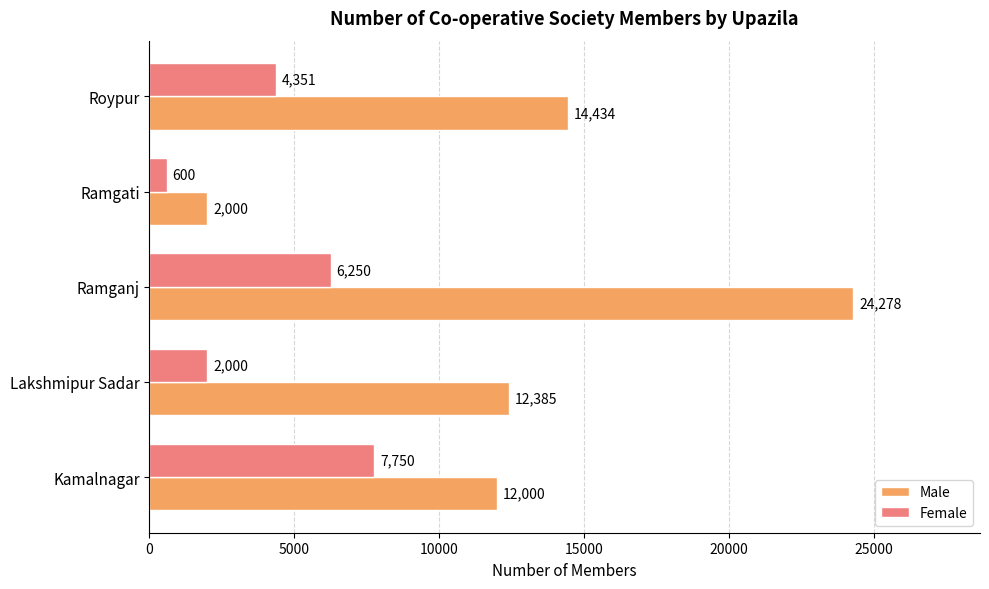

What are all the series names shown in the legend?

Male, Female